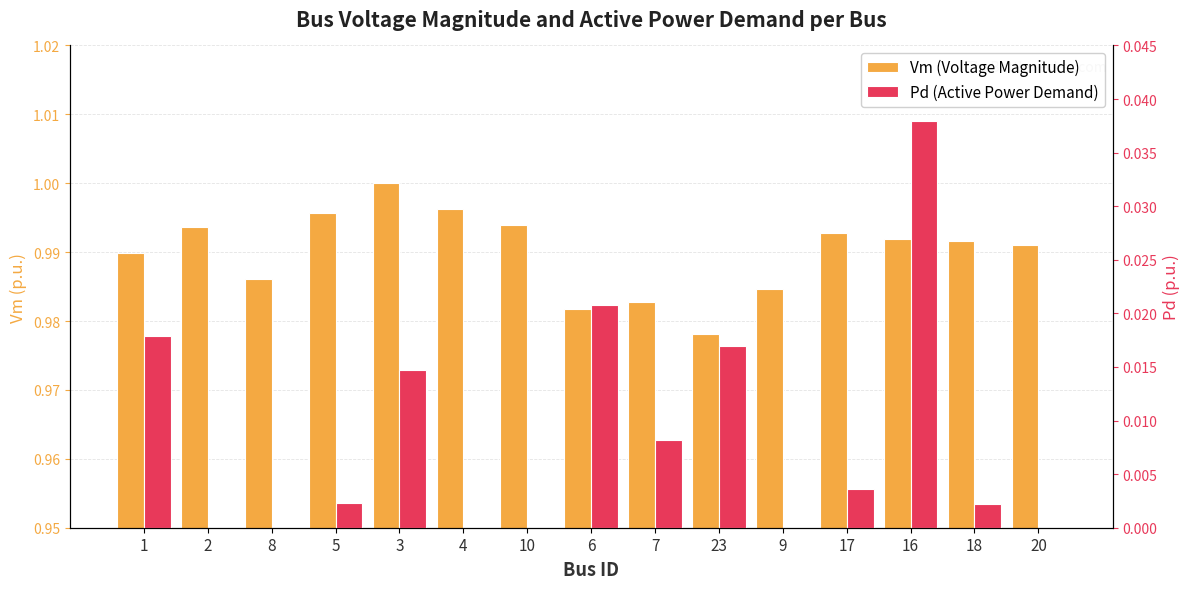

True or false: Pd (Active Power Demand) has a value of 0.0 at 18.

True